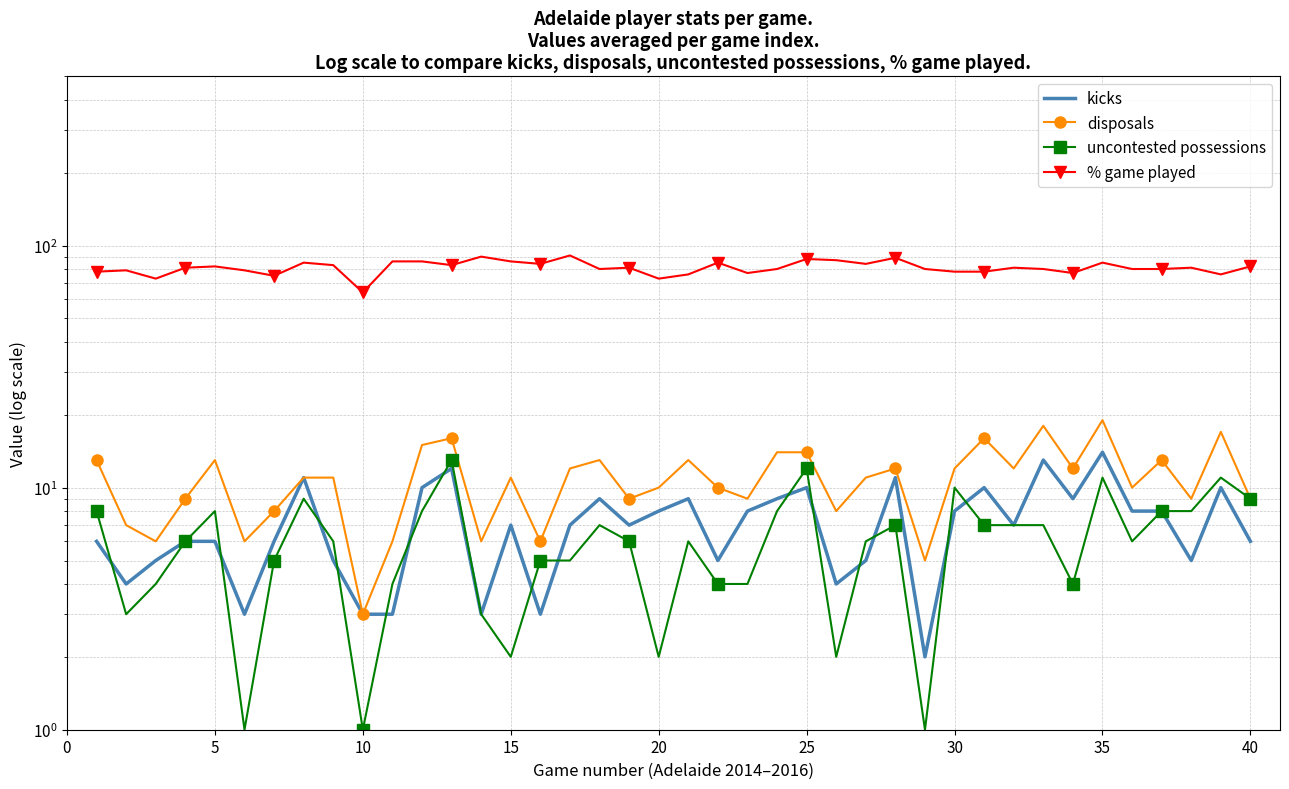

What are all the series names shown in the legend?

kicks, disposals, uncontested possessions, % game played